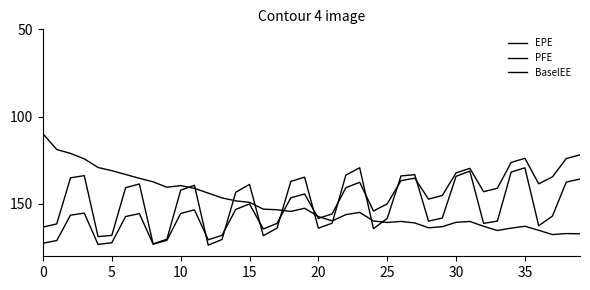

How many lines are shown in the chart?

3